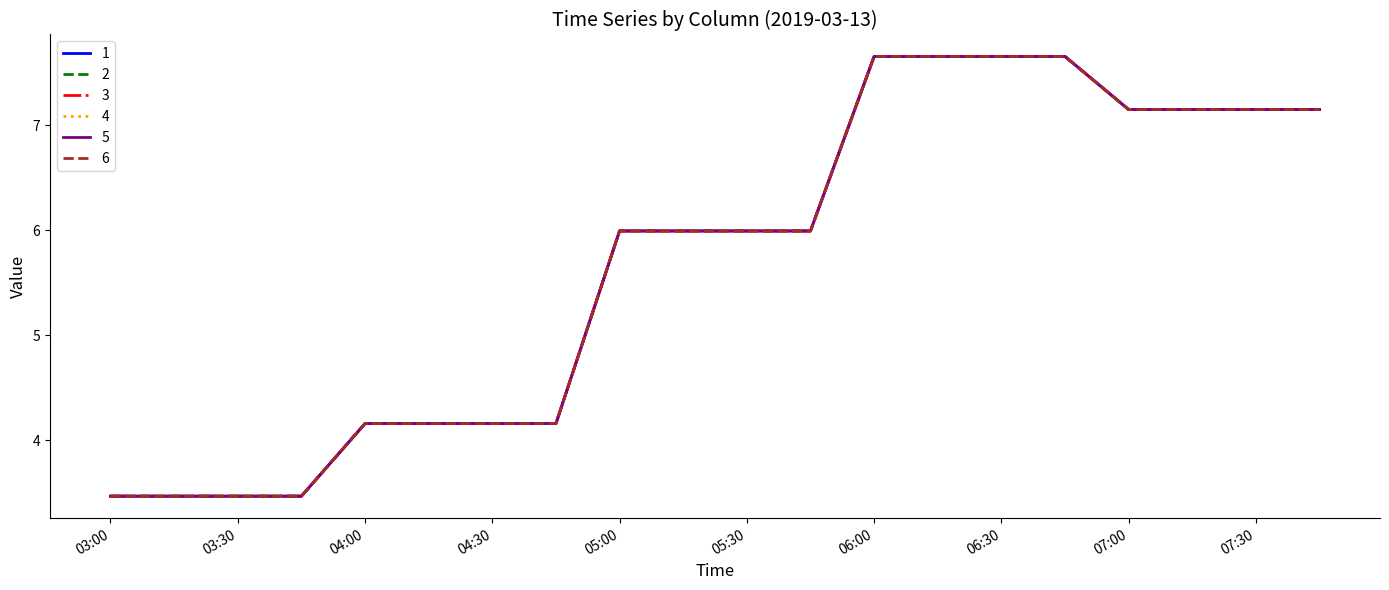

List the series in order of their peak value, highest first.

1, 2, 3, 4, 5, 6